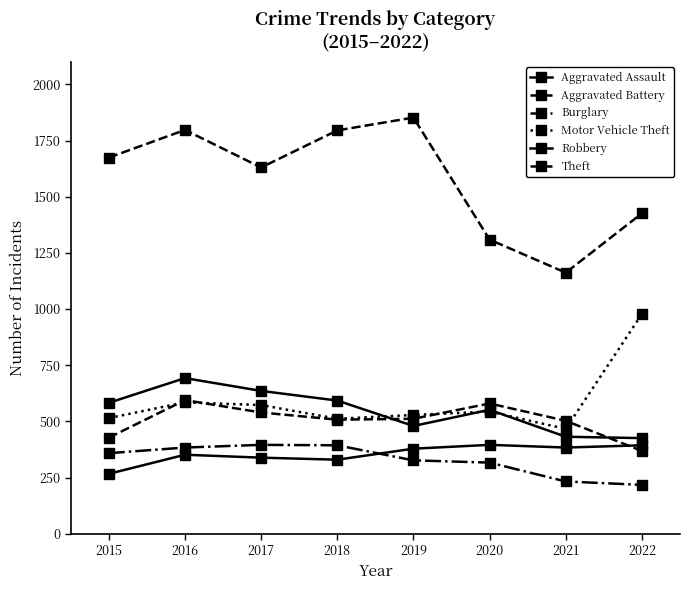

True or false: Theft and Aggravated Battery cross at least once.

False